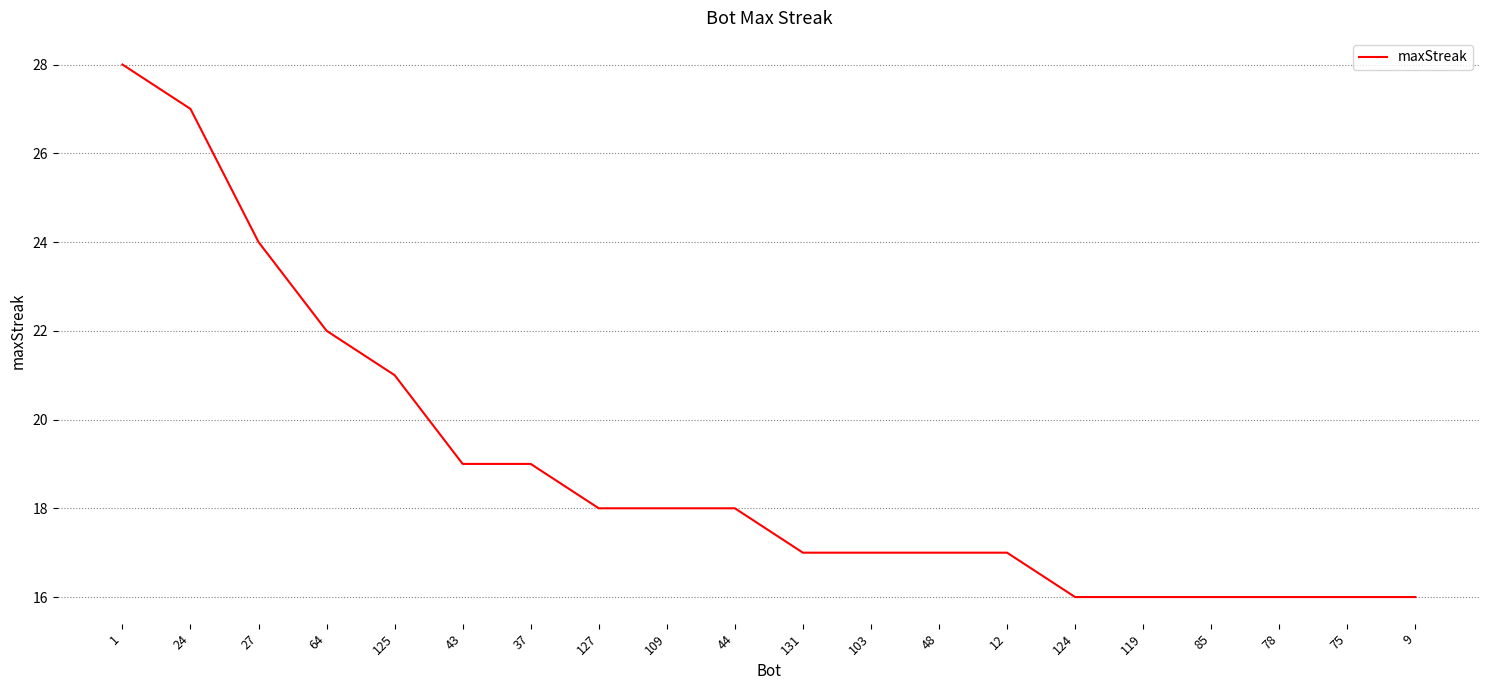

Where does the data first go above 18?

1